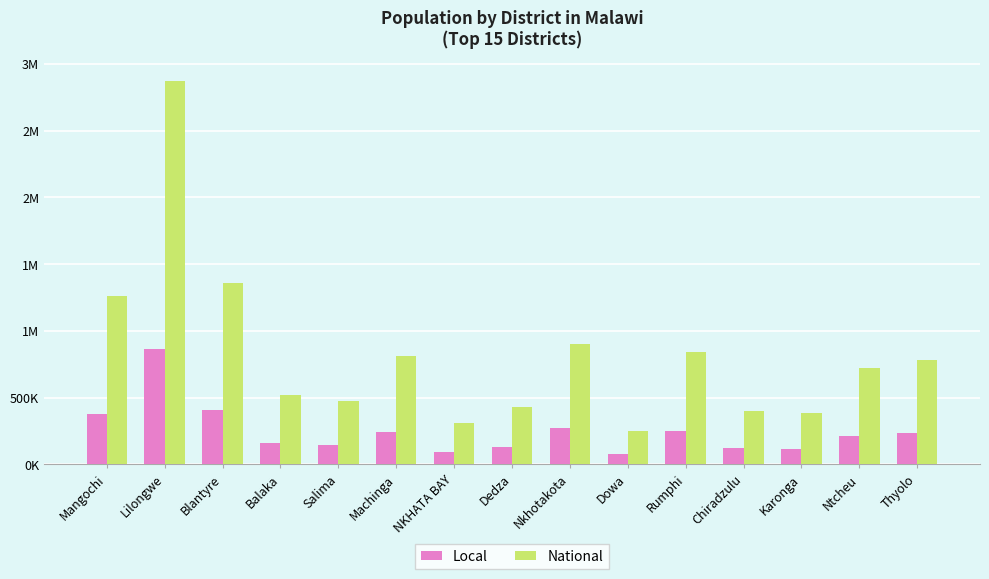

At how many categories does at least one series exceed 2220946?

1